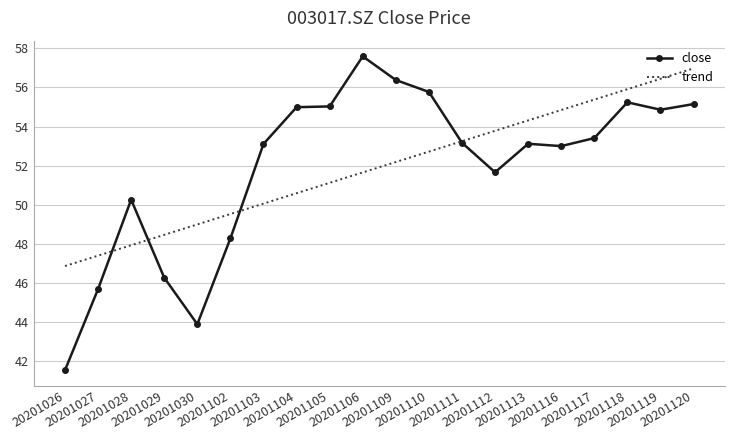

True or false: close has more than 2 points higher than both neighbors.

True